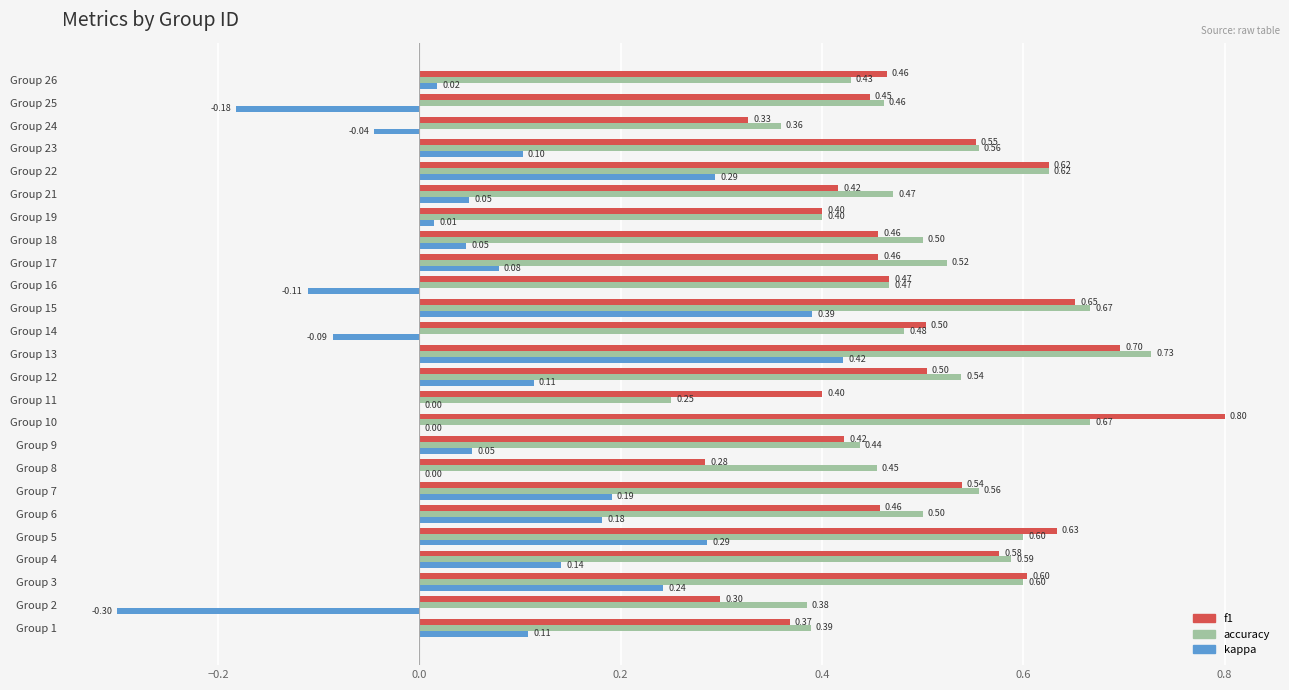

Which series has the largest total across all categories?

accuracy